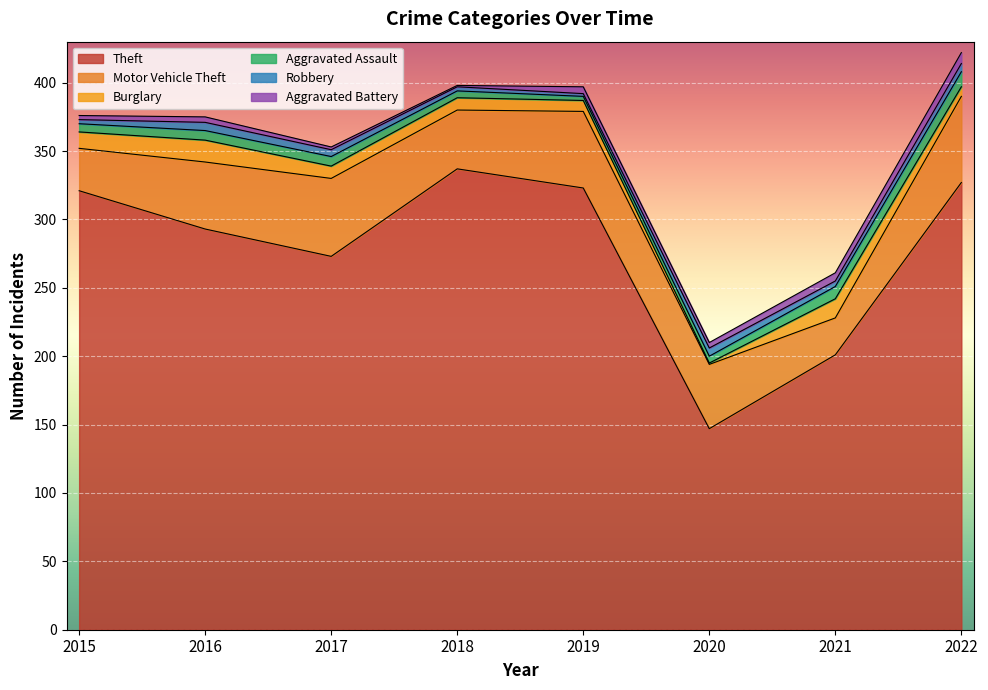

Rank the series by their maximum value, from lowest to highest.

Robbery, Aggravated Battery, Aggravated Assault, Burglary, Motor Vehicle Theft, Theft